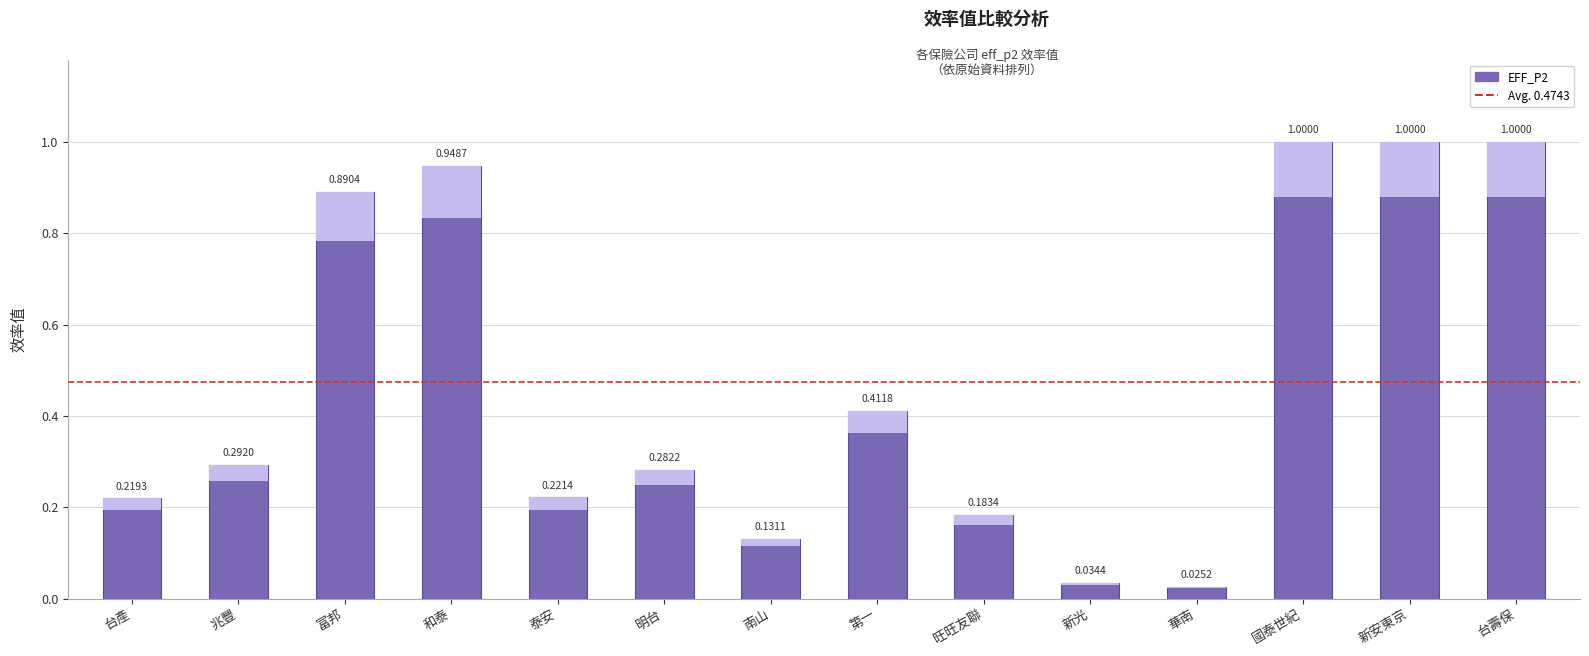

Rank the categories by value from highest to lowest.

國泰世紀, 新安東京, 台壽保, 和泰, 富邦, 第一, 兆豐, 明台, 泰安, 台產, 旺旺友聯, 南山, 新光, 華南